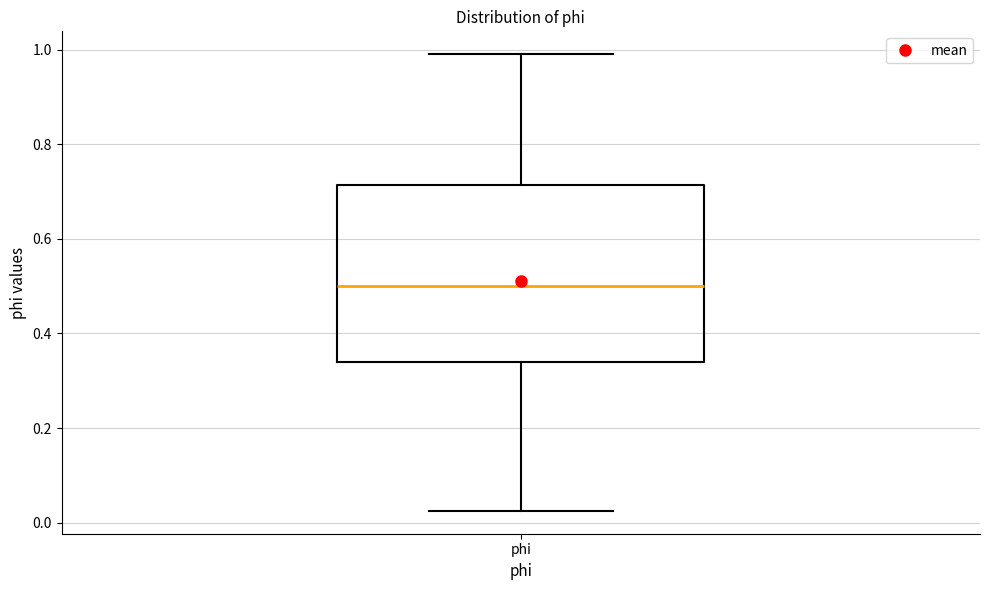

Read this box plot against the y-axis: the position of the median line, the range covered by the box, and the ends of both whiskers. The values are not printed on the chart, so give them approximately, as read against the axis.

median 0.50, box 0.34 to 0.72, whiskers 0.02 to 1.00